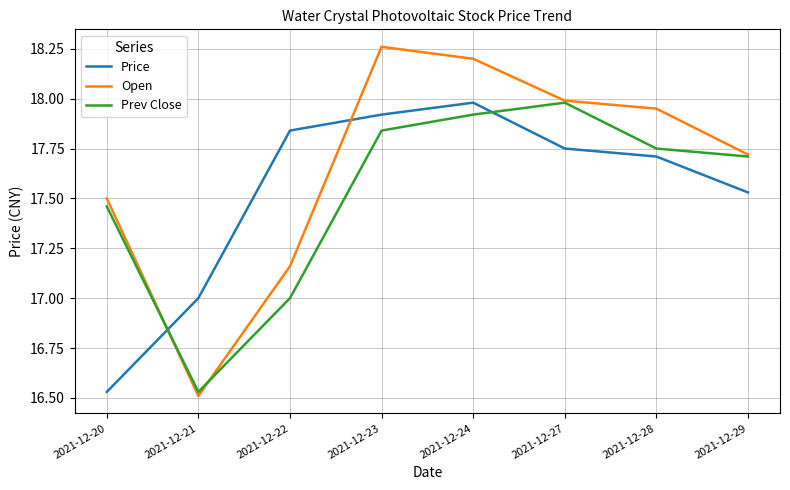

At which category is the sum across all series the highest?

2021-12-24